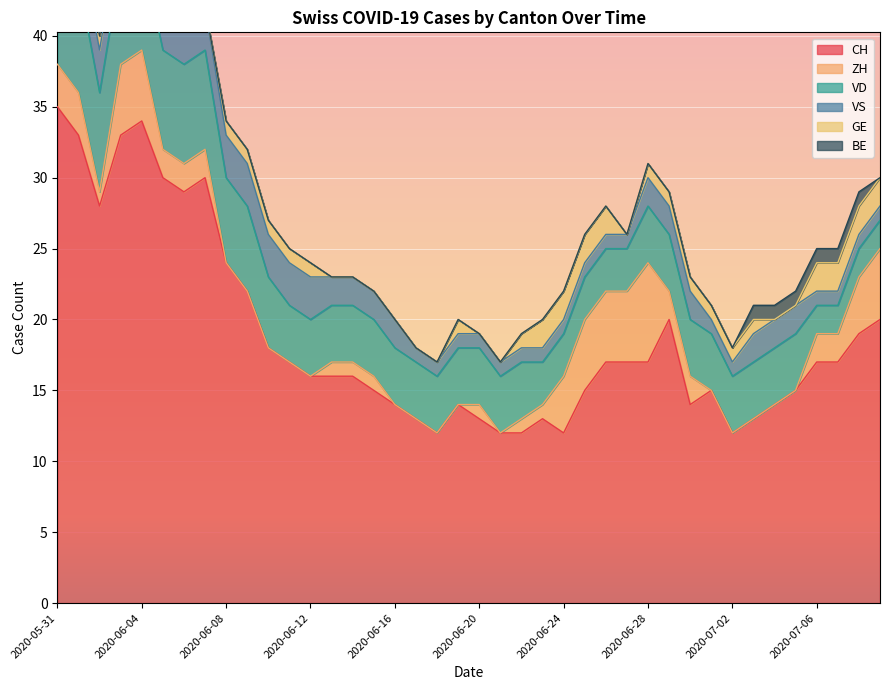

True or false: VS and BE cross at least once.

False